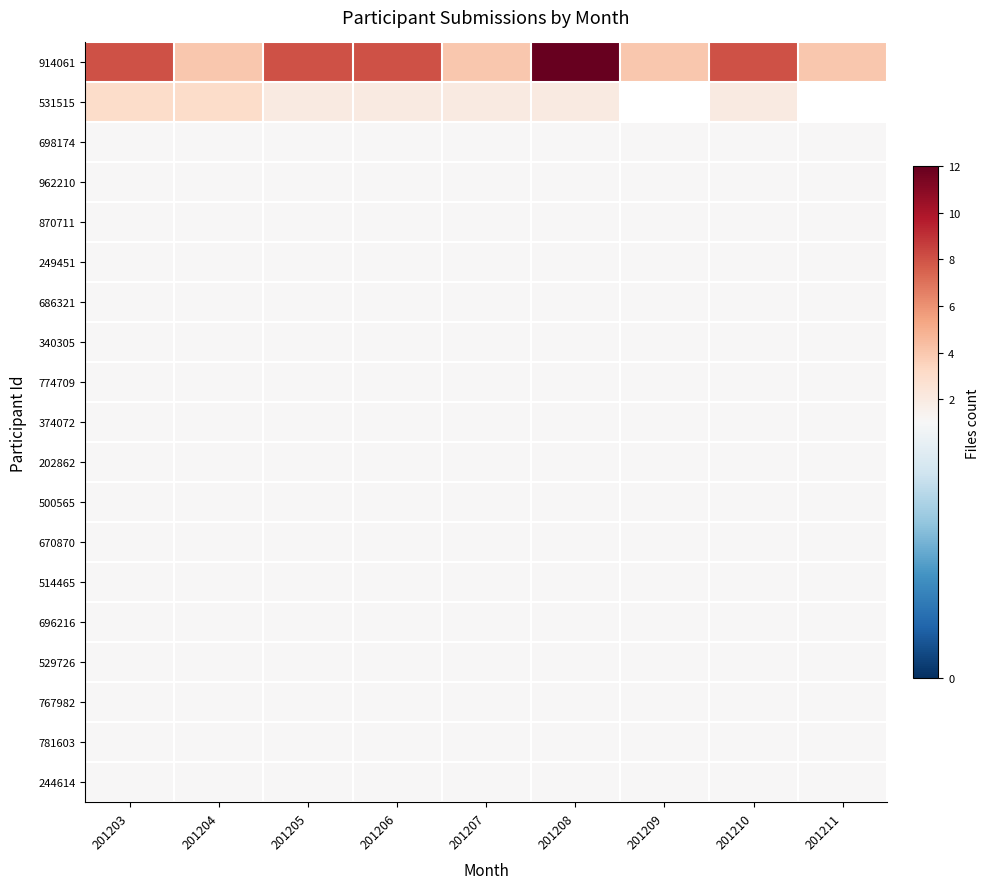

At which label is 244614 closest to 1?

201203